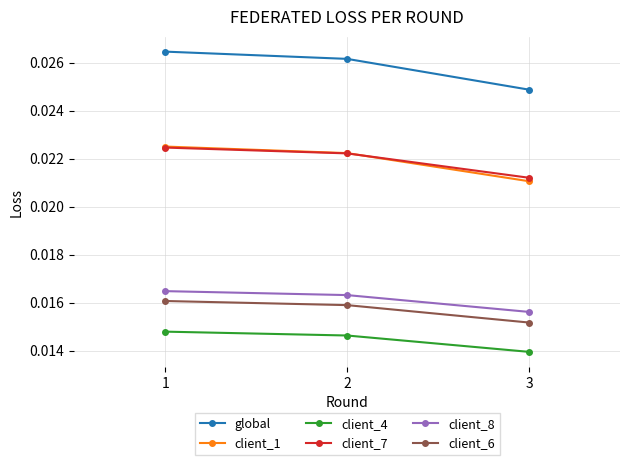

Is the value of global at 3 greater than the value of client_7 at 3?

Yes